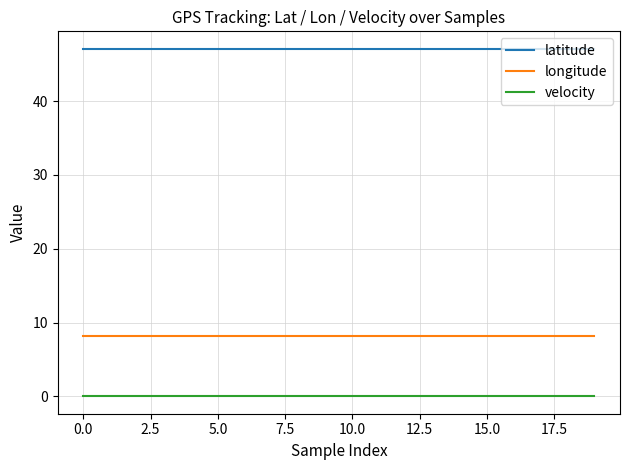

Is this an area chart (filled region under the line)?

No